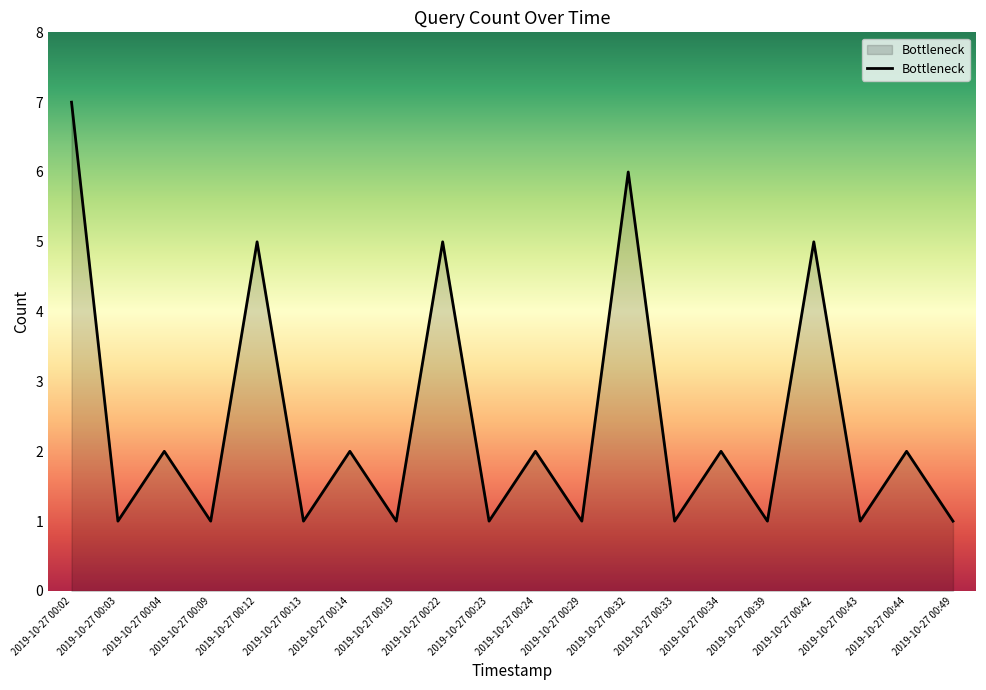

What is the greatest value displayed?

7